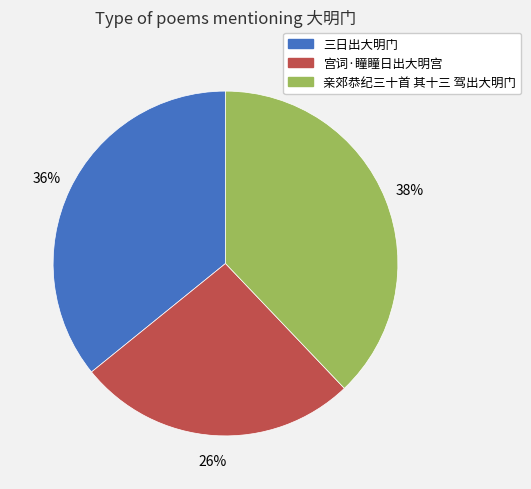

Is it true that 三日出大明门 is 47% of the pie?

False